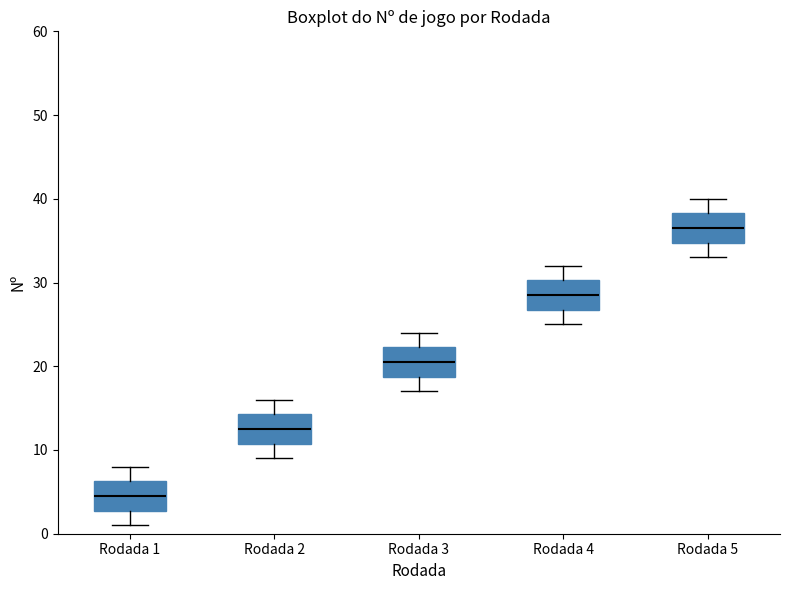

Which box's median line is the highest?

Rodada 5